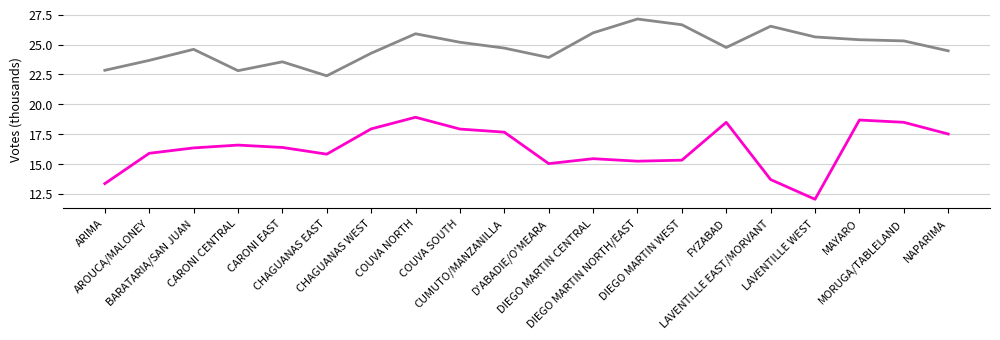

What is the greatest value displayed?

27.1